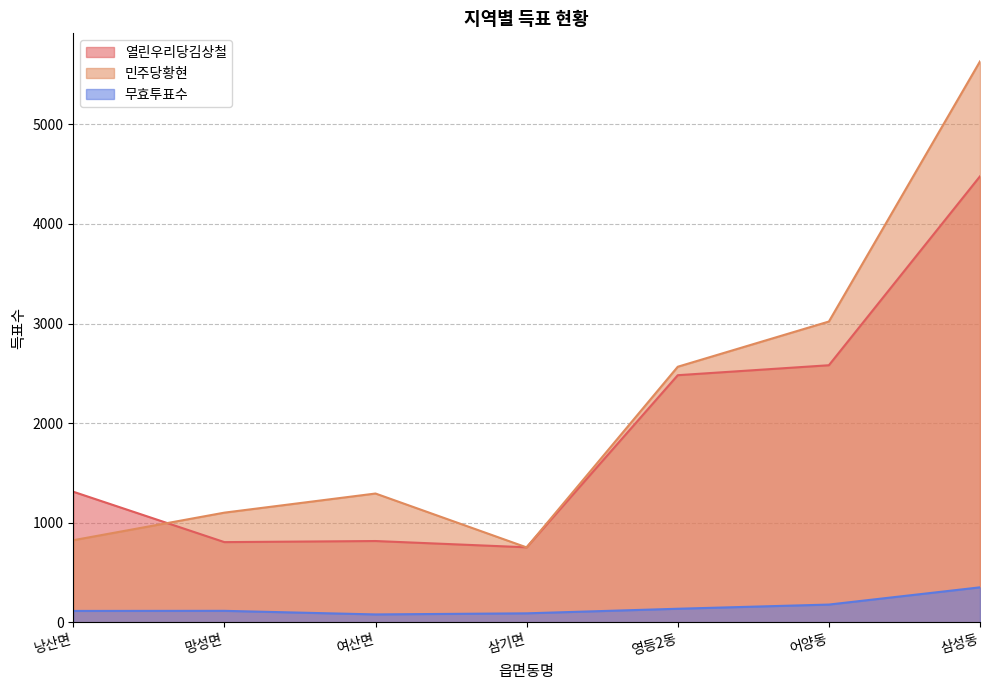

Is it true that 무효투표수 equals 351 at 삼성동?

True